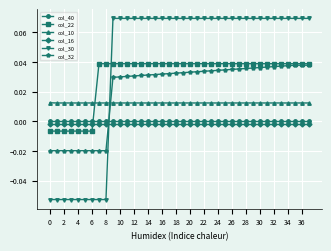

Which series has the largest range (max minus min)?

col_30